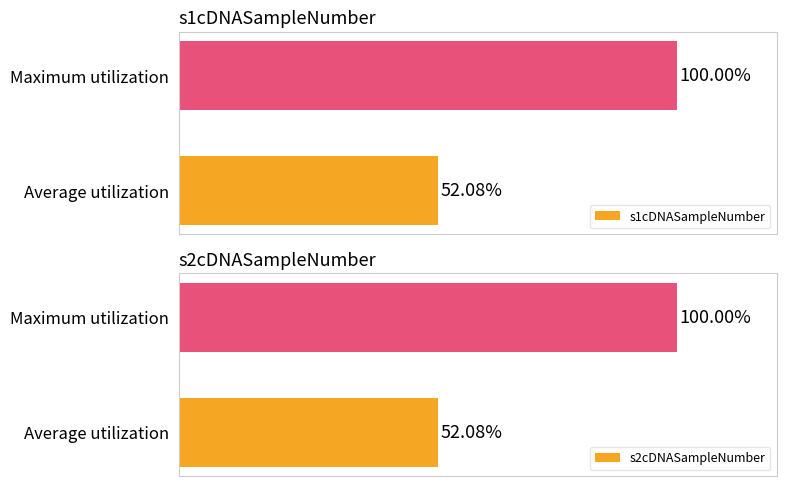

Rank the categories by s1cDNASampleNumber value from highest to lowest.

Maximum utilization, Average utilization